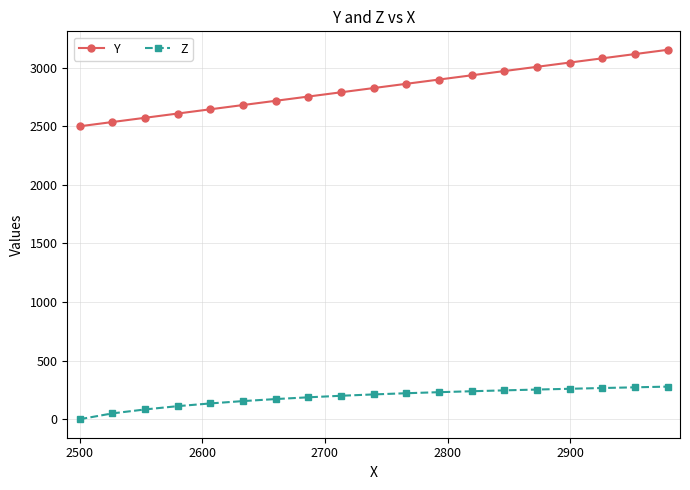

Which series has the widest spread of values?

Y